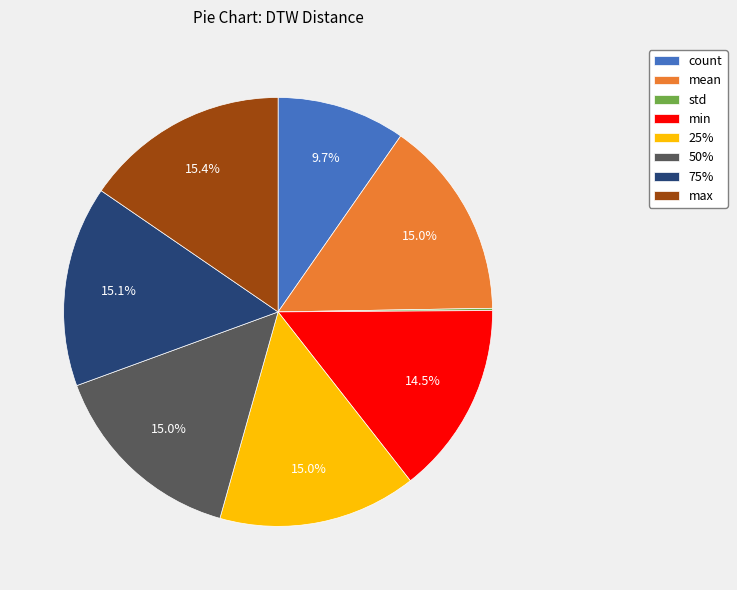

Approximately how many times larger is the value at 50% compared to mean?

1.0